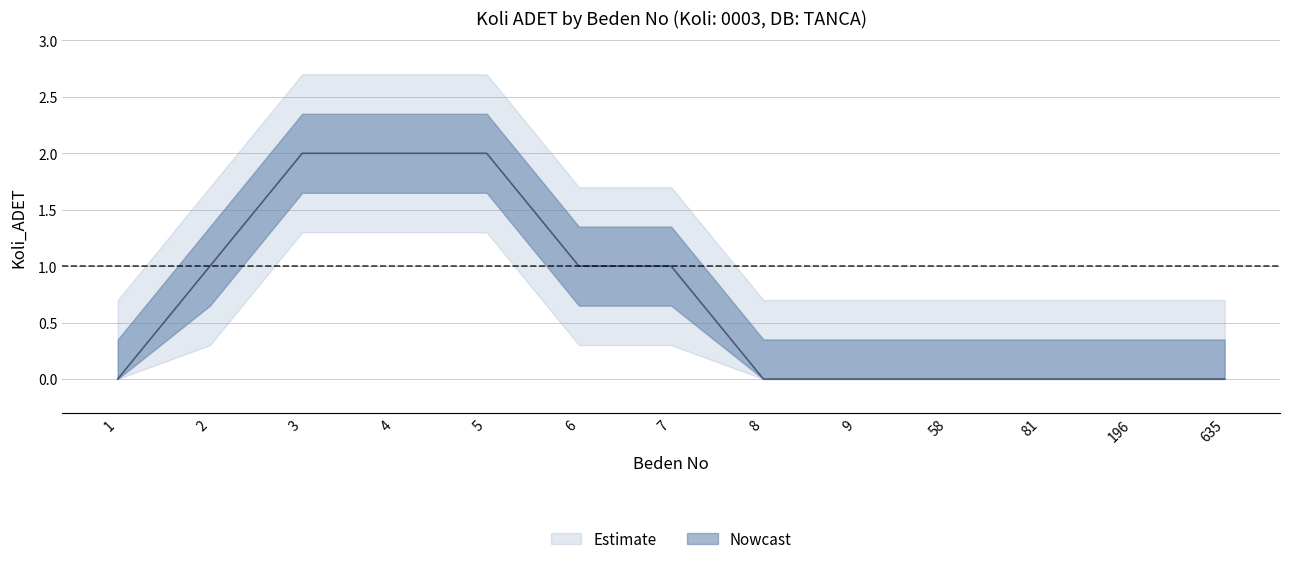

Reading left to right, extract all data points from this chart.

1=0	2=1	3=2	4=2	5=2	6=1	7=1	8=0	9=0	58=0	81=0	196=0	635=0